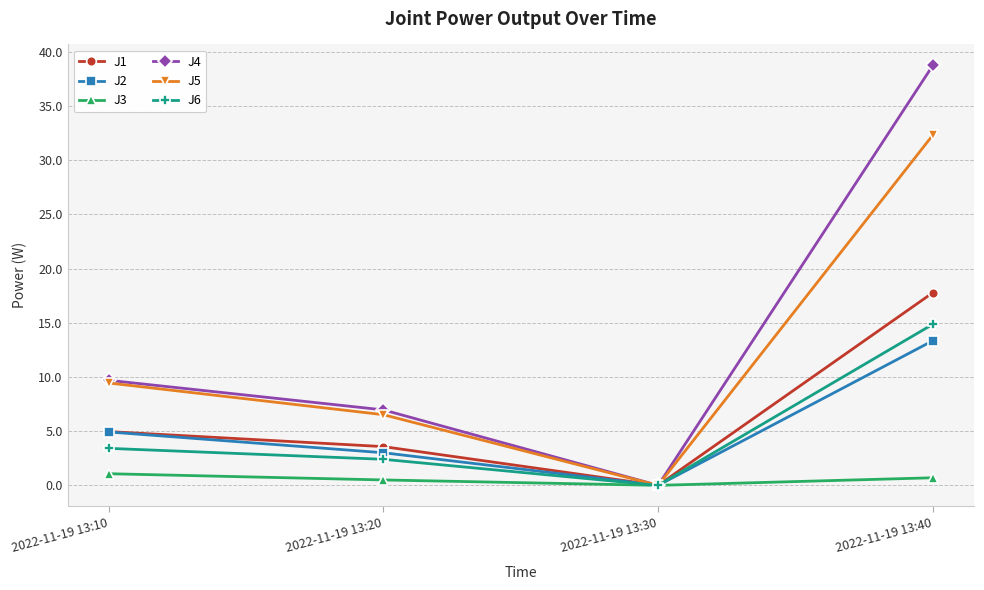

Where is J5 nearest to the value 16?

2022-11-19 13:10